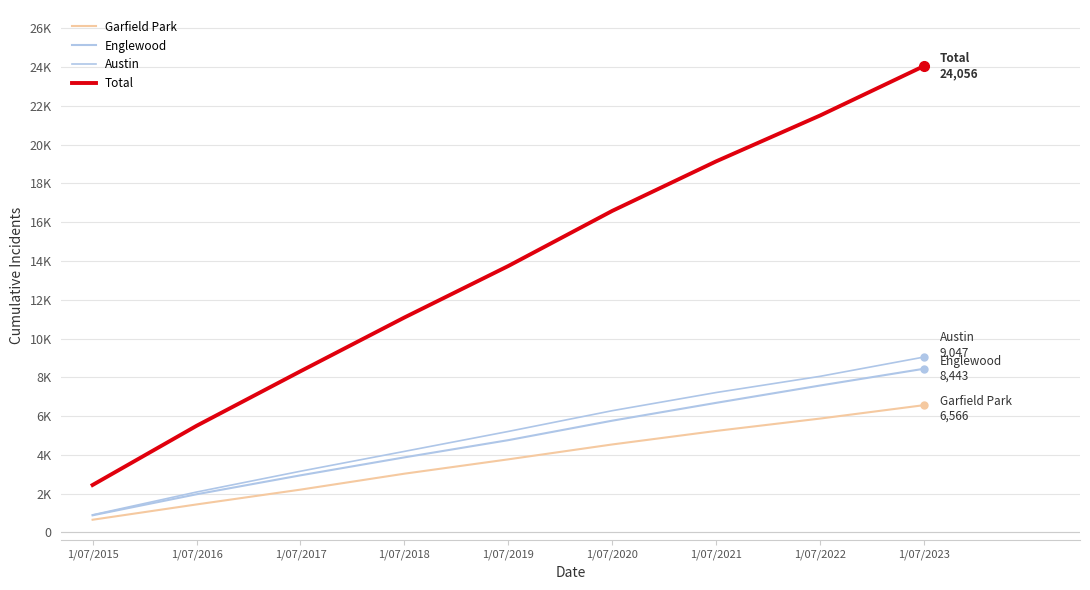

Does the chart have visible grid lines?

Yes